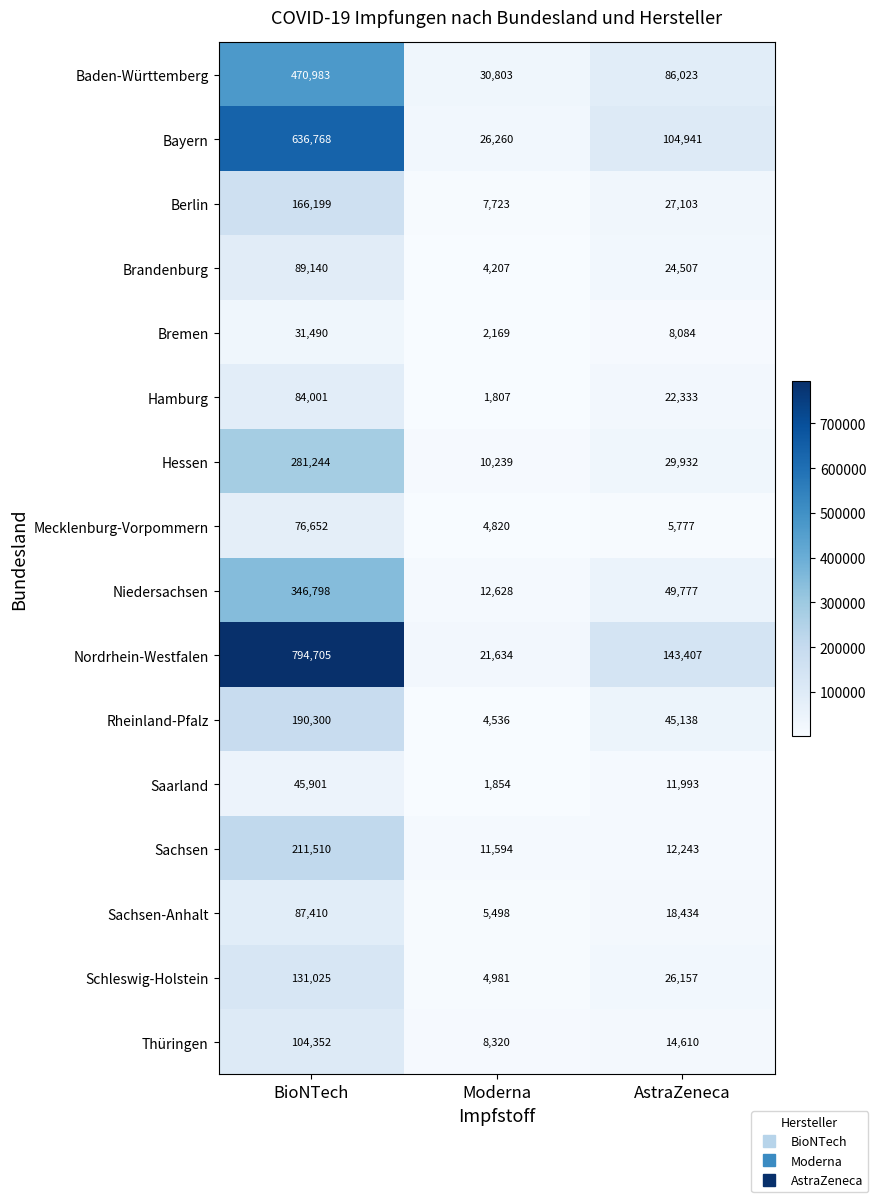

At which category does the chart reach its peak across all series?

BioNTech